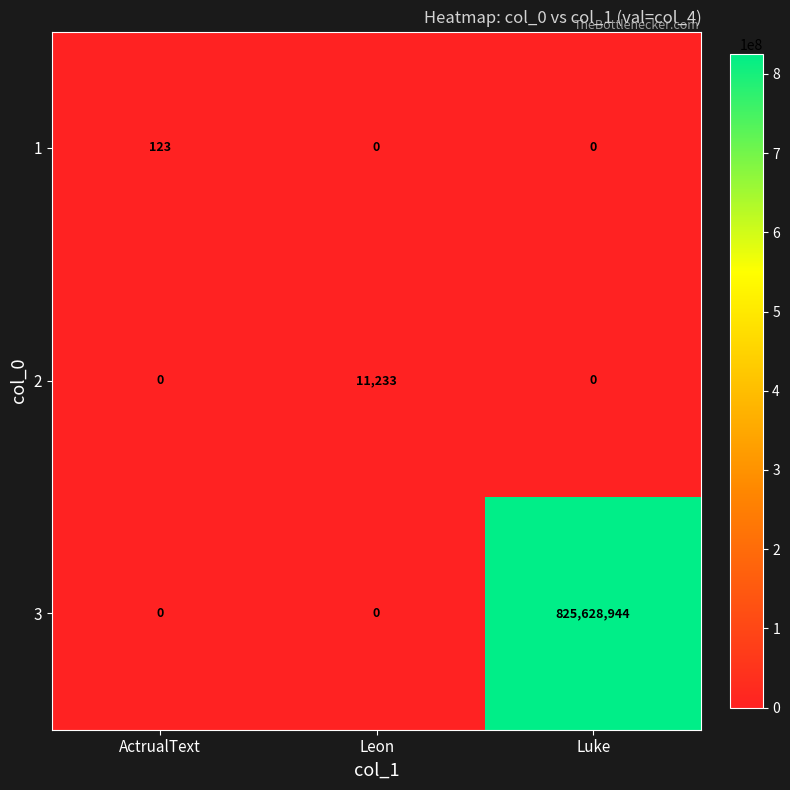

At which category is the sum across all series the highest?

Luke